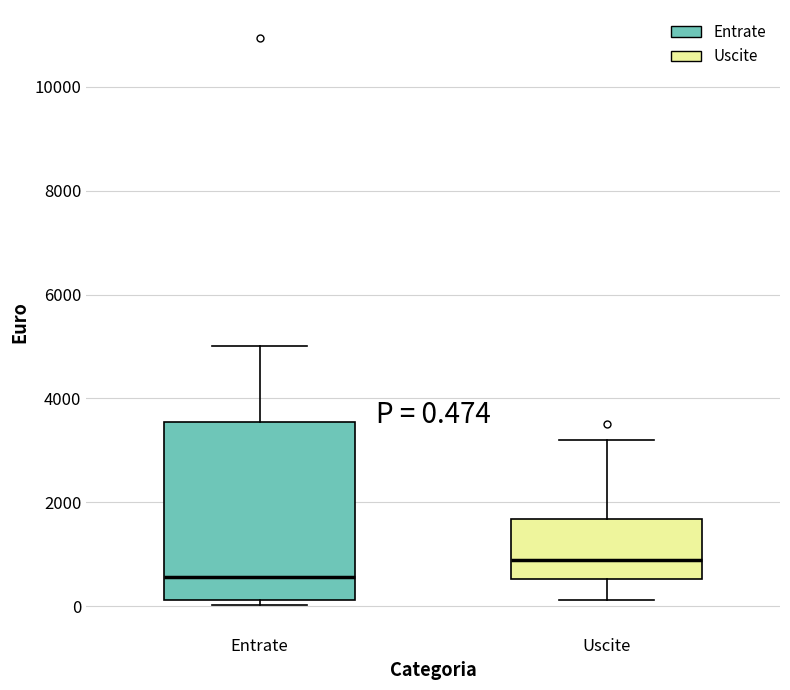

Comparing the boxes themselves (not the whiskers), which one is the tallest?

Entrate